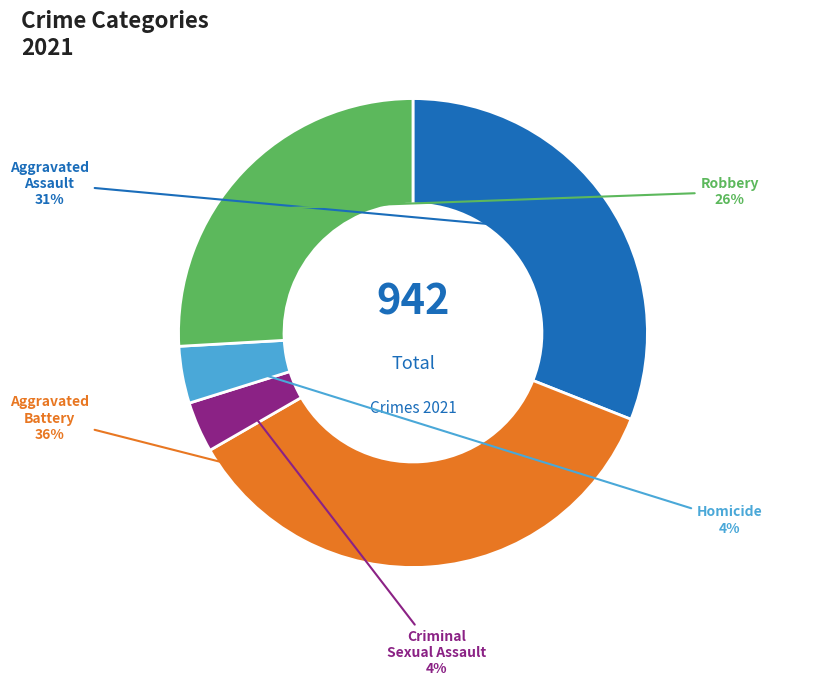

Which slice is the largest?

Aggravated Battery